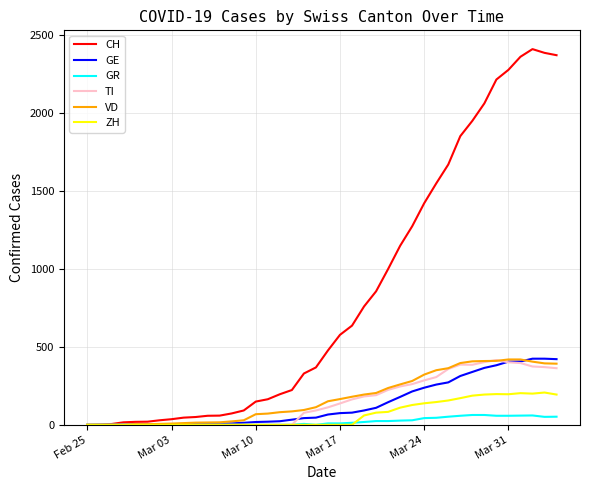

What is the maximum value shown in the chart?

2409